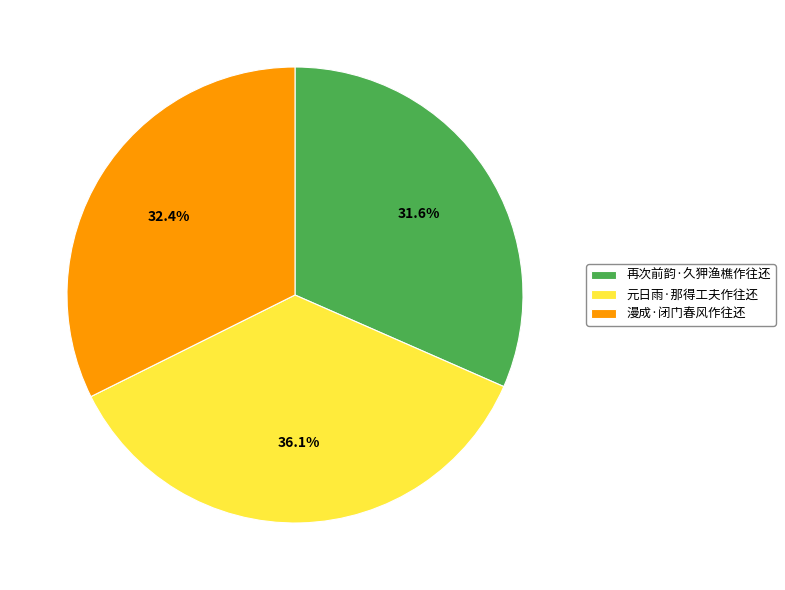

Which slice is the largest?

元日雨·那得工夫作往还